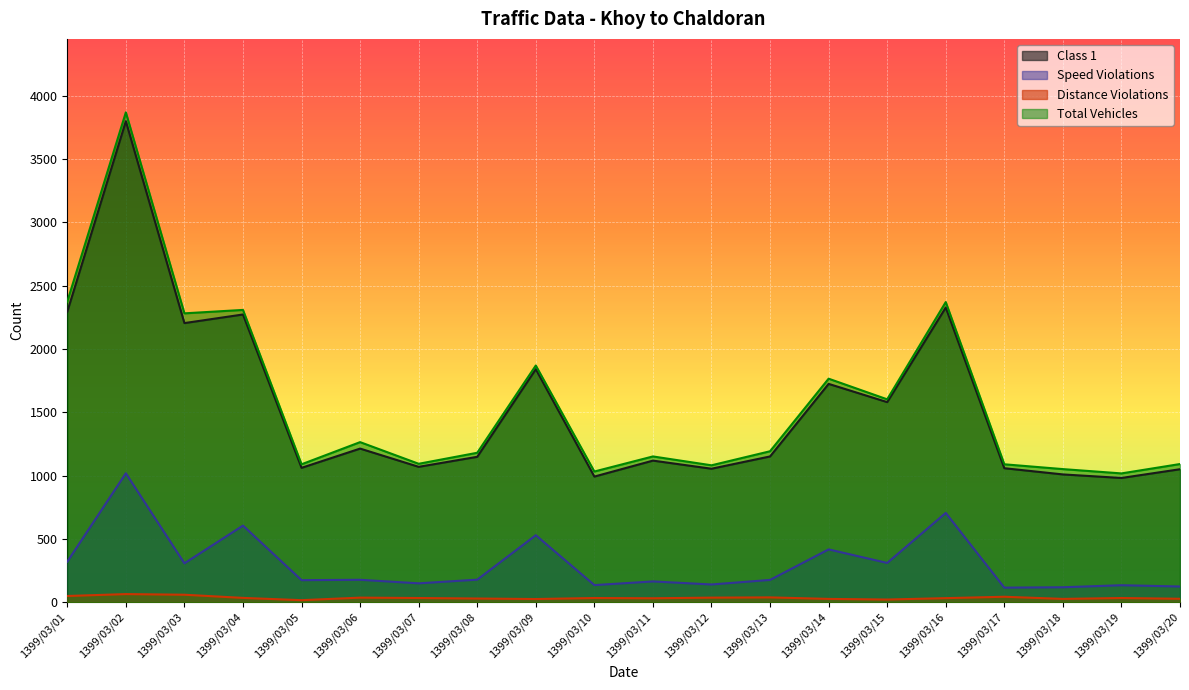

At which label does Speed Violations reach its minimum?

1399/03/17